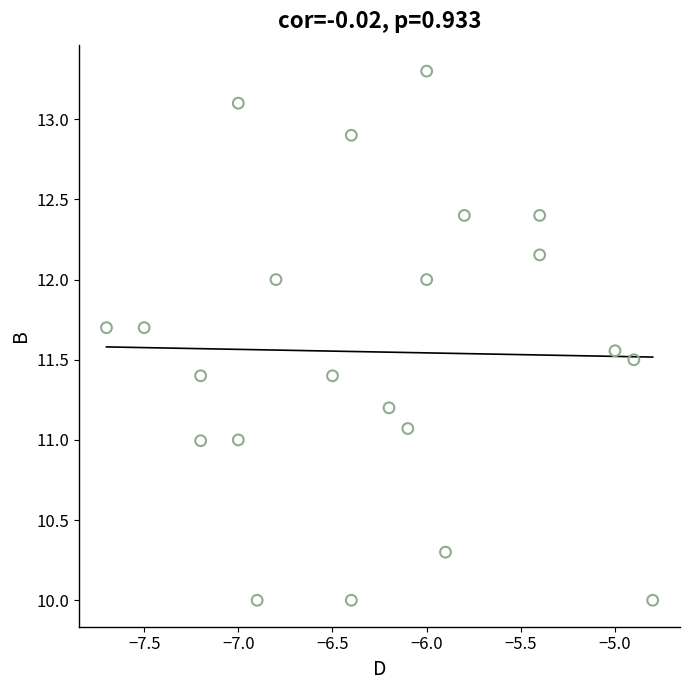

What is the range of Y values (max minus min)?

3.3